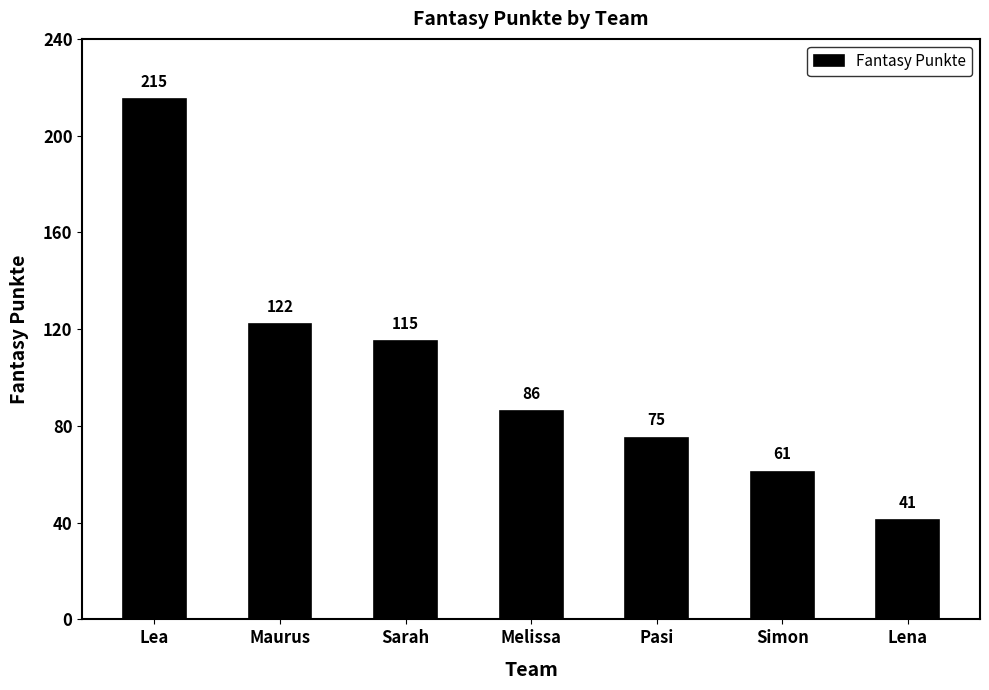

Rank the categories by value from lowest to highest.

Lena, Simon, Pasi, Melissa, Sarah, Maurus, Lea